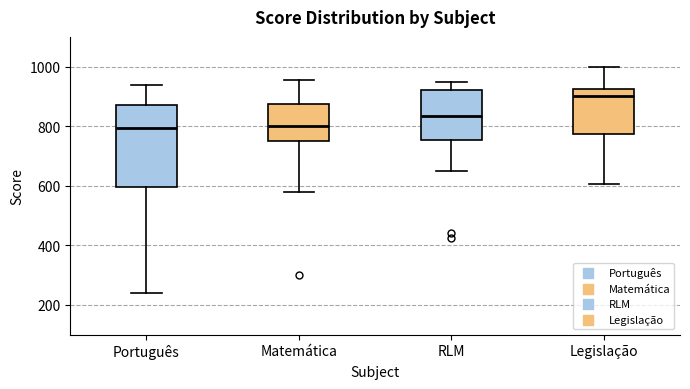

Where does the median line of the box for Matemática sit on the y-axis? The values are not printed on the chart, so give them approximately, as read against the axis.

800